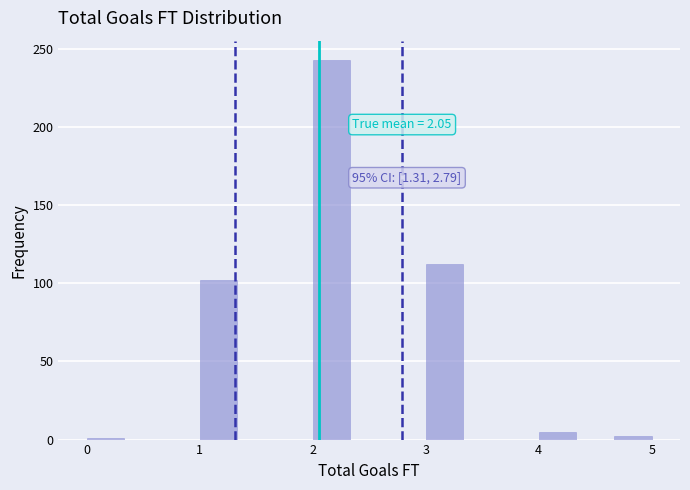

Read against the x-axis, roughly where is the centre of the tallest bar?

2.2